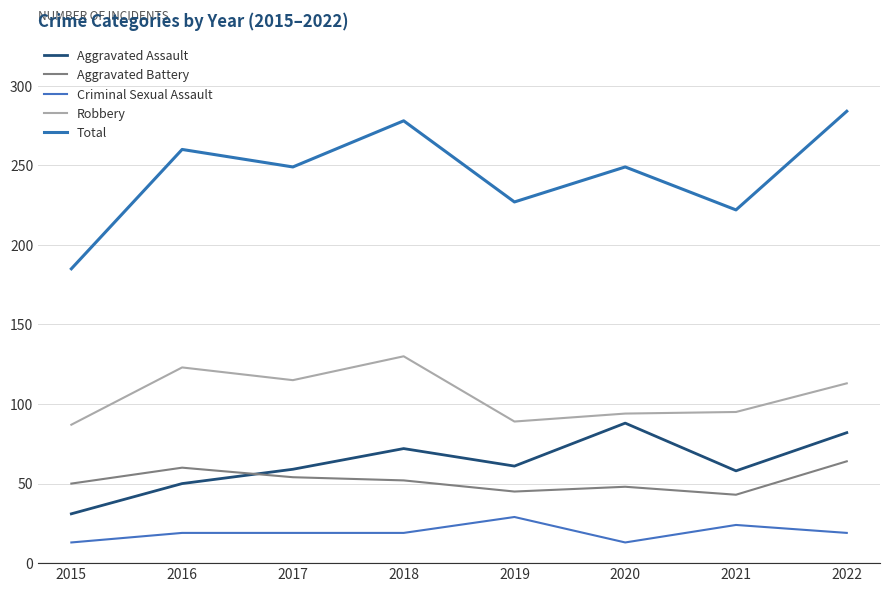

Reading left to right, what are all the values shown in this chart?

Aggravated Assault: 31	50	59	72	61	88	58	82
Aggravated Battery: 50	60	54	52	45	48	43	64
Criminal Sexual Assault: 13	19	19	19	29	13	24	19
Robbery: 87	123	115	130	89	94	95	113
Total: 185	260	249	278	227	249	222	284